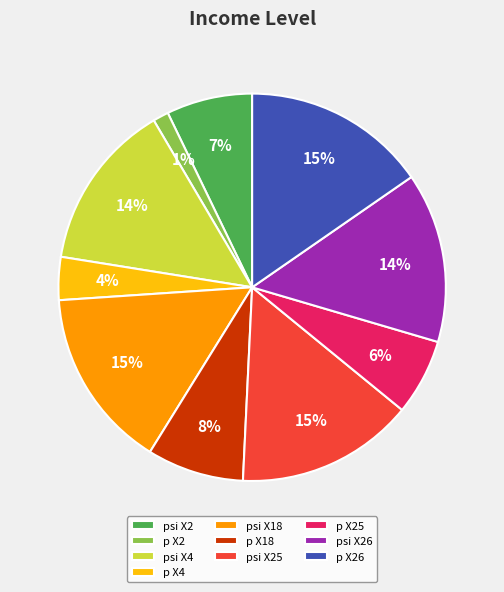

Does psi X25 represent more than half of the total?

No